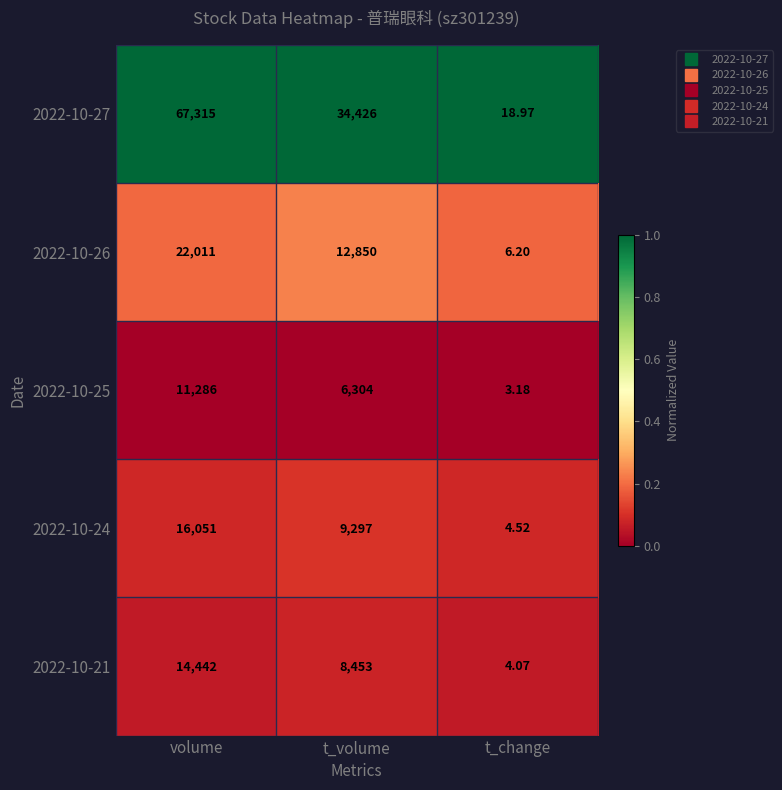

Is the value of 2022-10-25 at t_change greater than the value of 2022-10-21 at t_change?

No